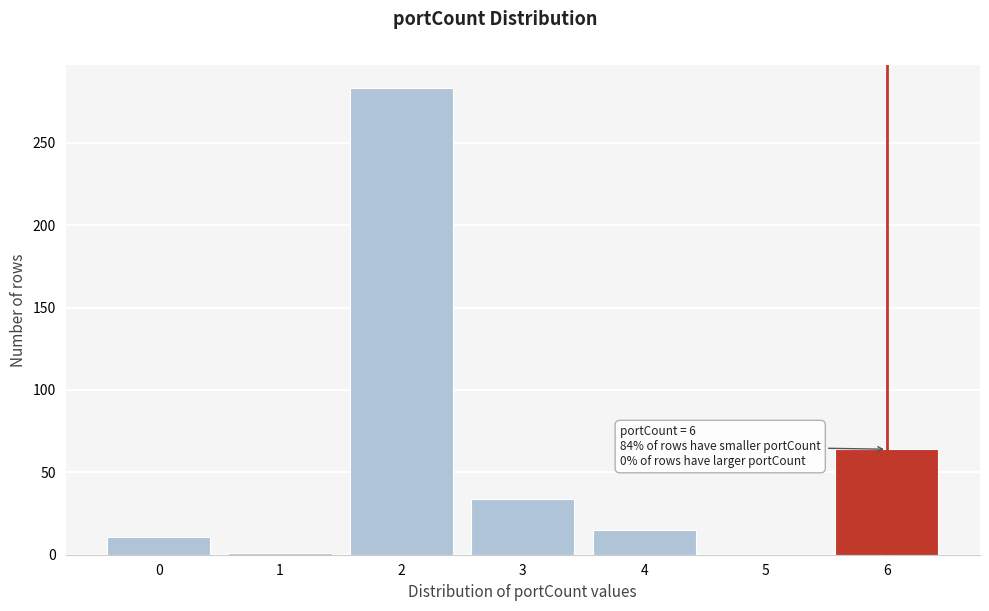

What is the sum of all values?

408